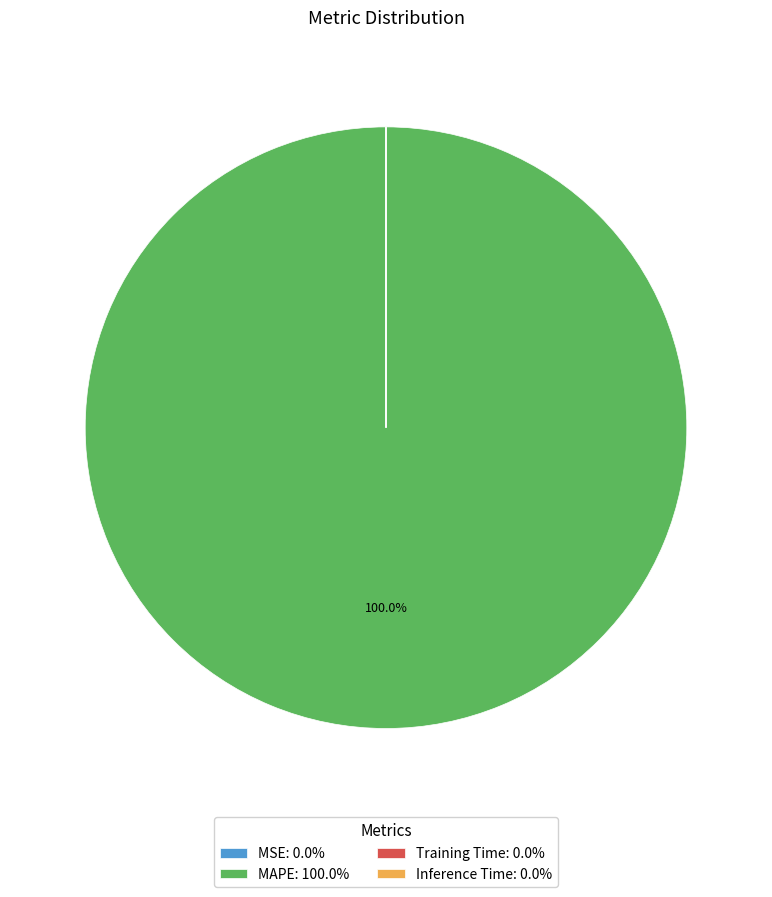

Does MAPE: 100.0% account for over 50% of the chart?

Yes